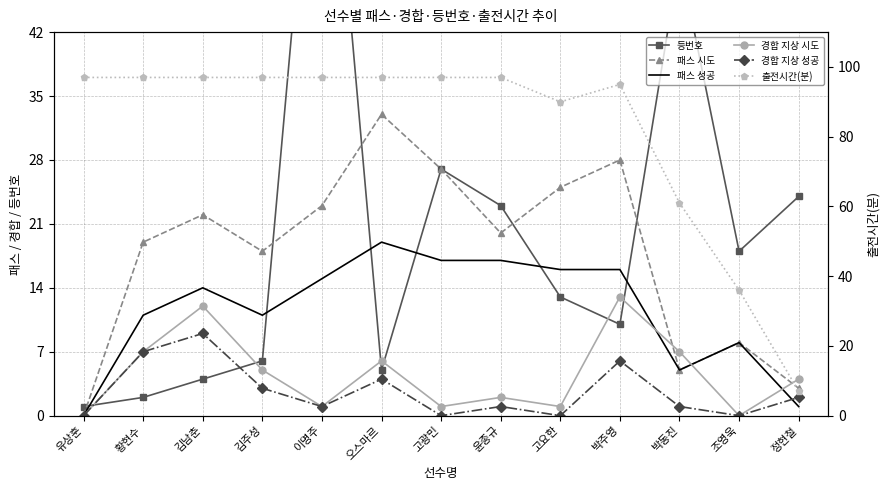

The 등번호 series shows 3 at 황현수. True or false?

False